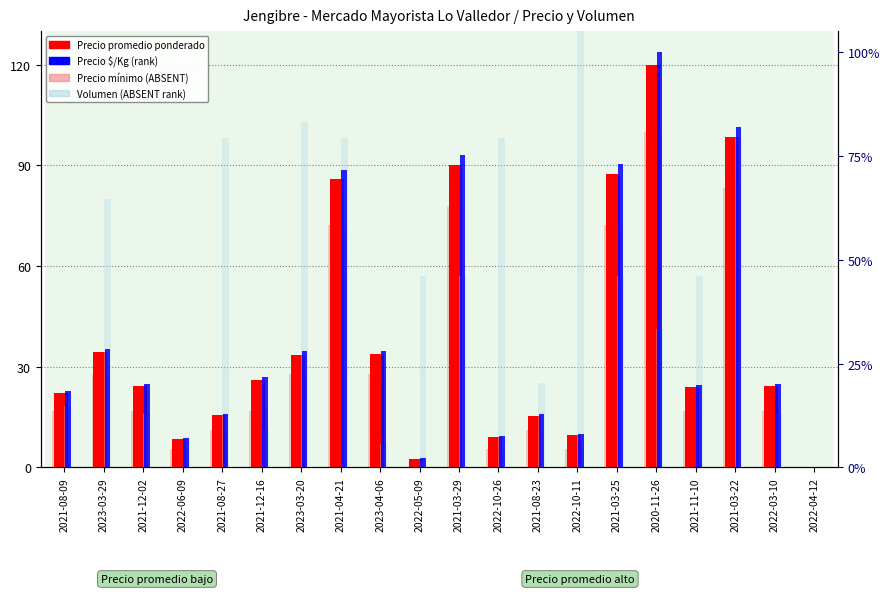

What is the label of the 19th bar from the right?

2023-03-29